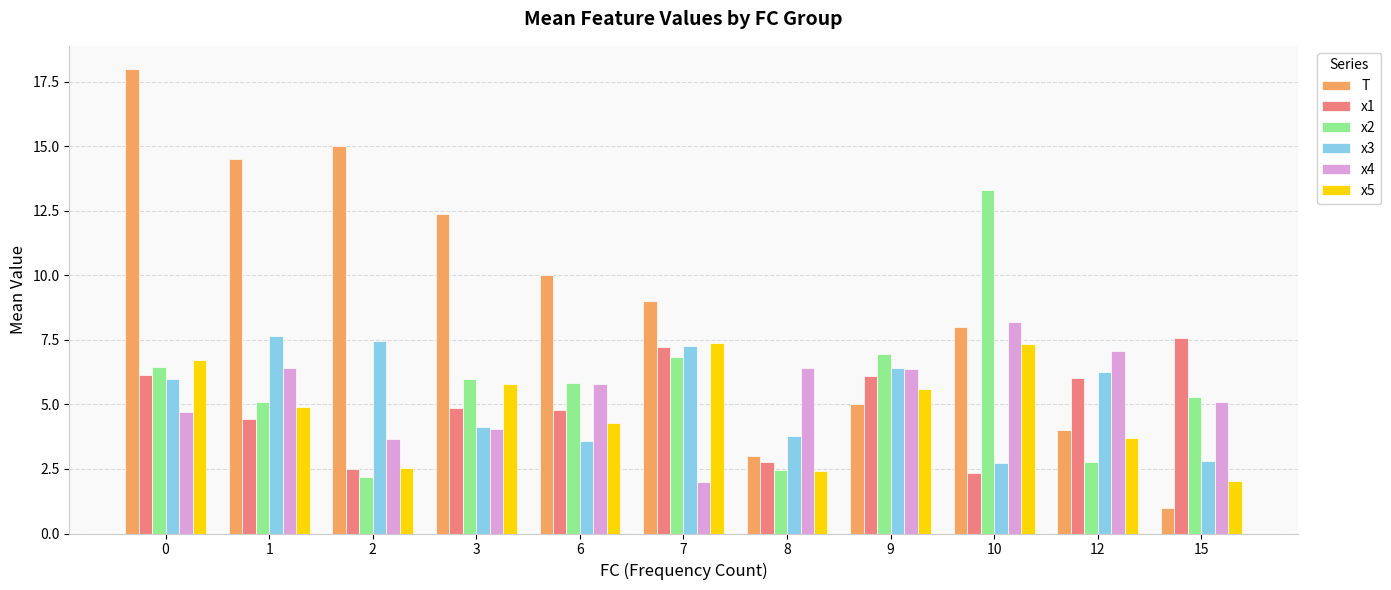

What is the total value across all series at 8?

20.8